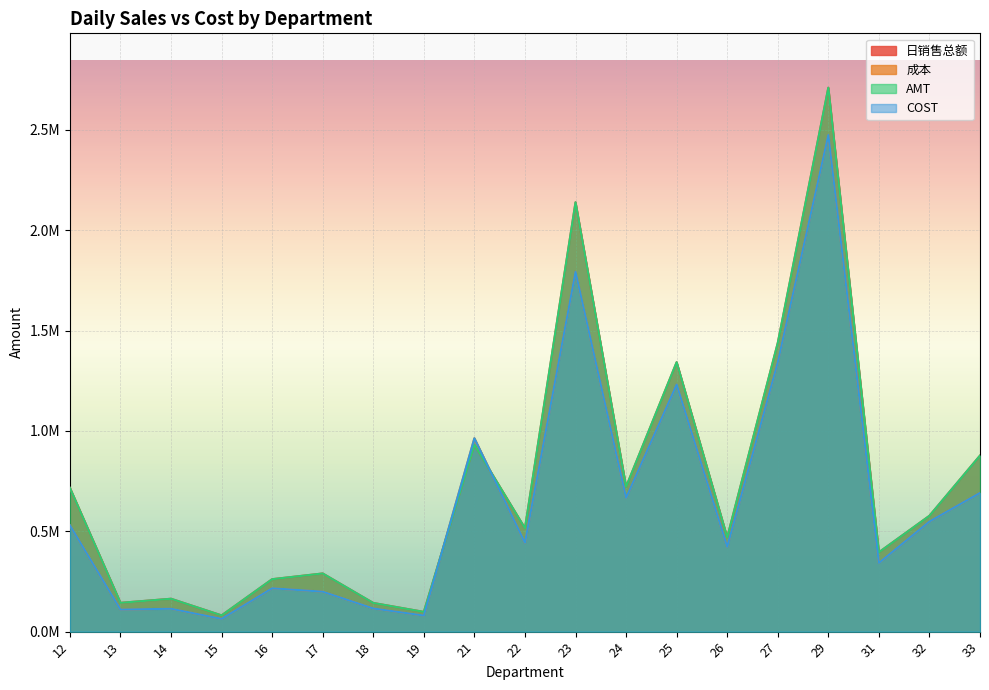

What is the approximate value of 成本 at 19?

80314.0